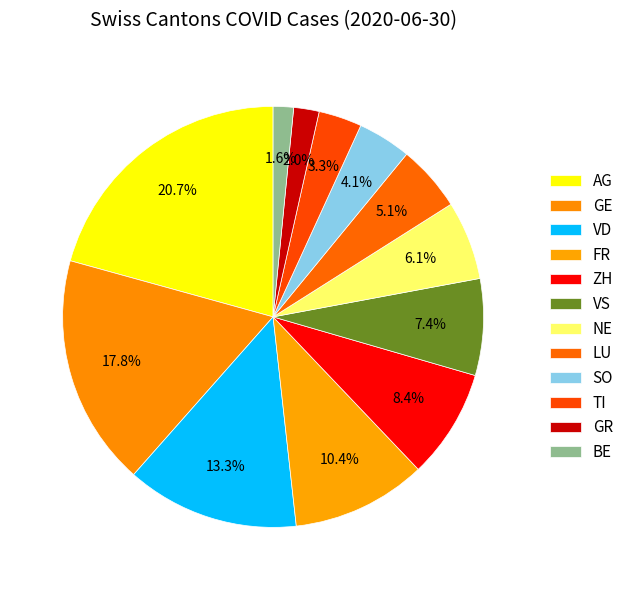

What is the ratio of the value at GE to the value at BE?

11.4